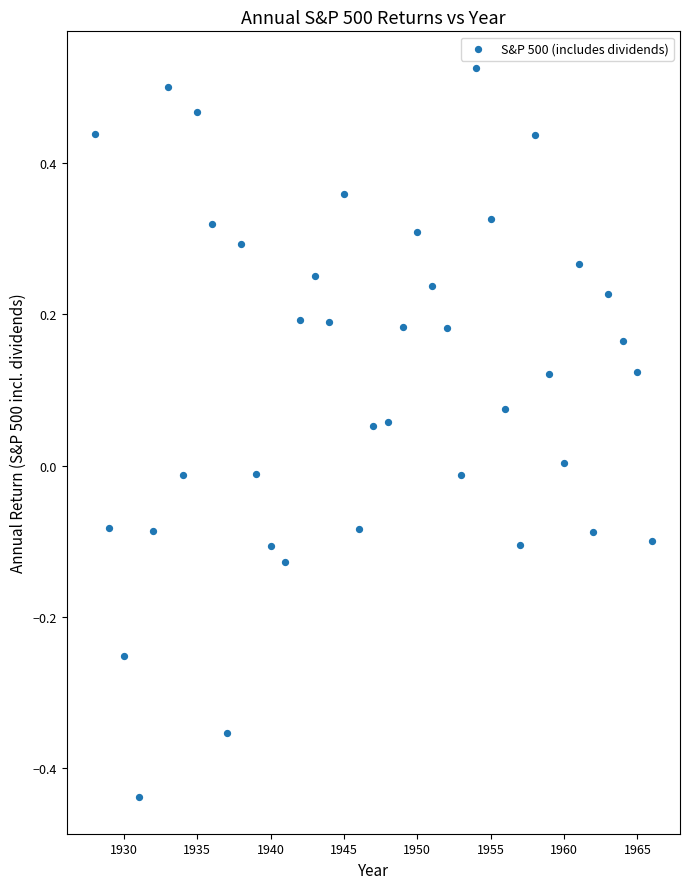

What is the range of X values (max minus min)?

38.0